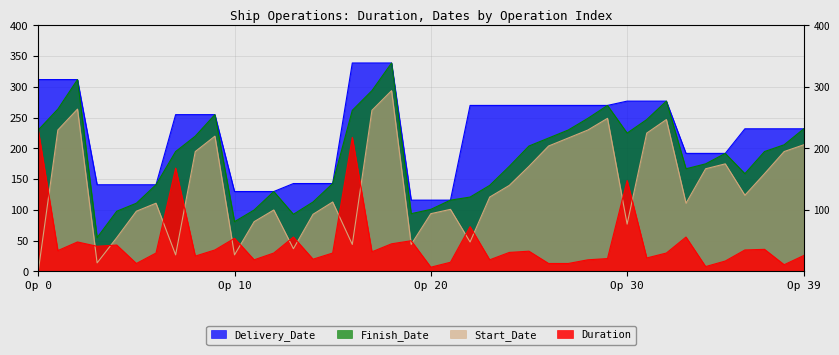

Between 31 and 34, which is larger?

31